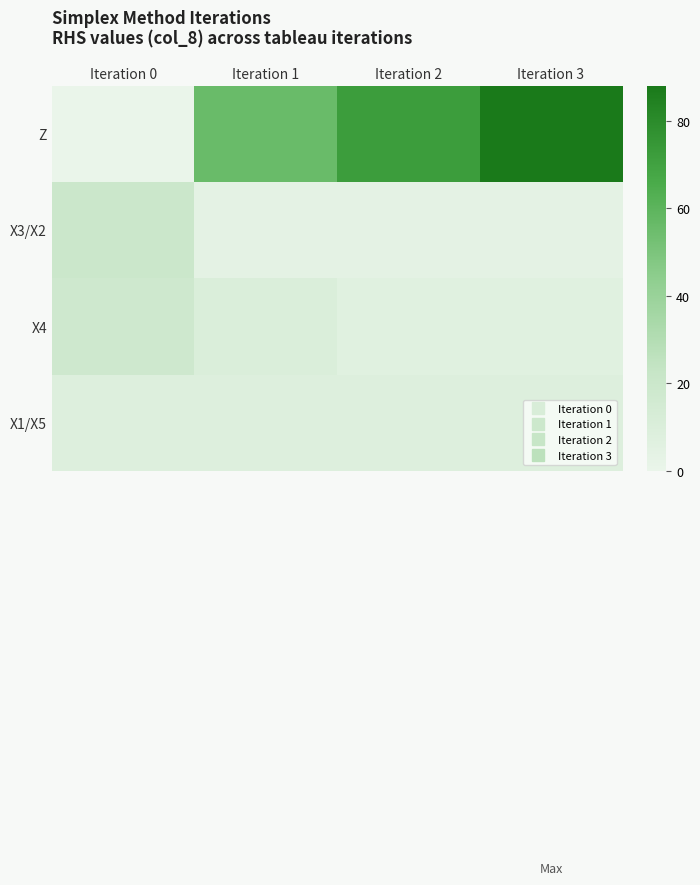

Count the number of data series in this chart.

4